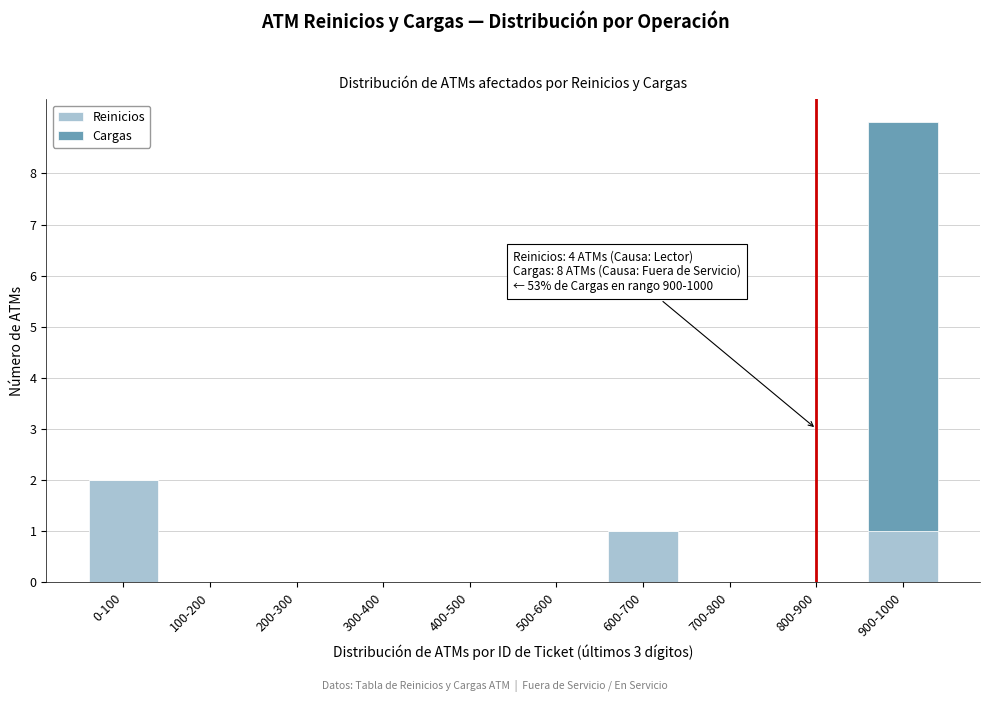

Reading left to right, transcribe the values for Reinicios.

0-100=2	100-200=0	200-300=0	300-400=0	400-500=0	500-600=0	600-700=1	700-800=0	800-900=0	900-1000=1